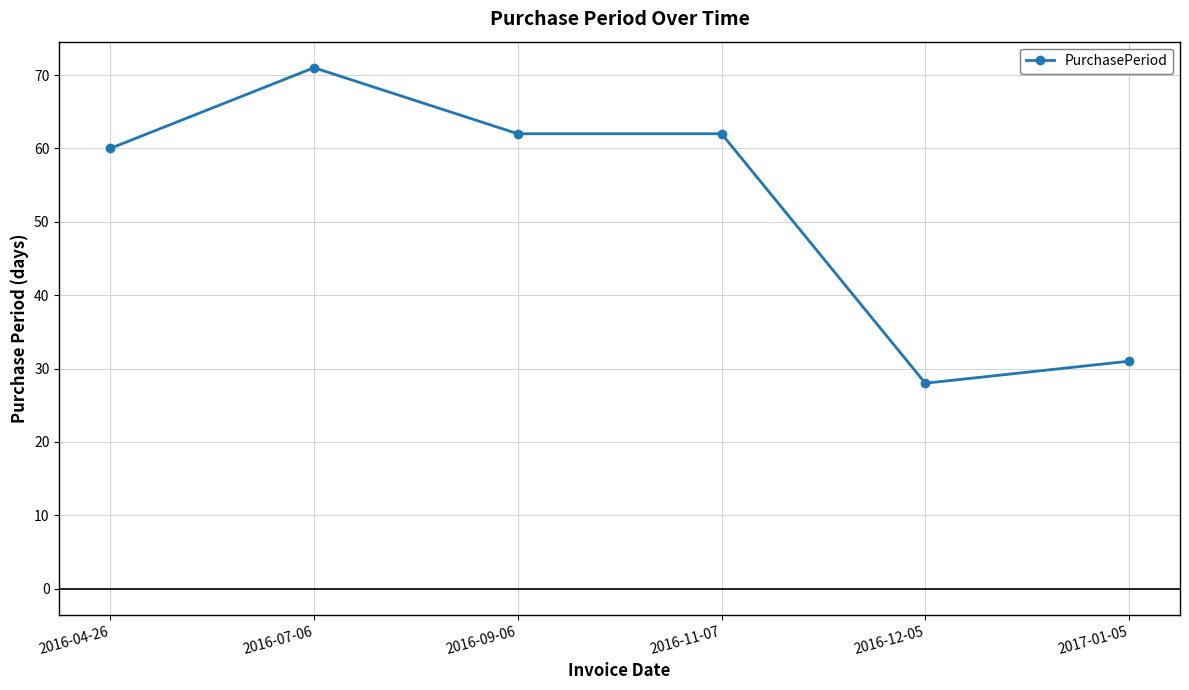

The chart shows a value of 62 at 2016-11-07. True or false?

True